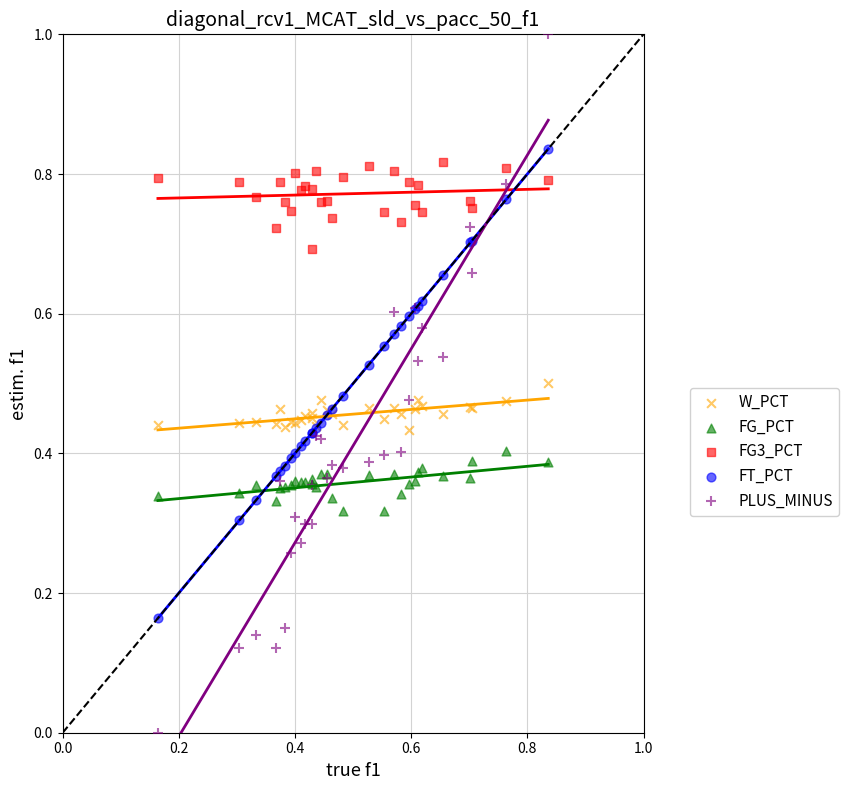

Which series contains the highest Y value?

PLUS_MINUS